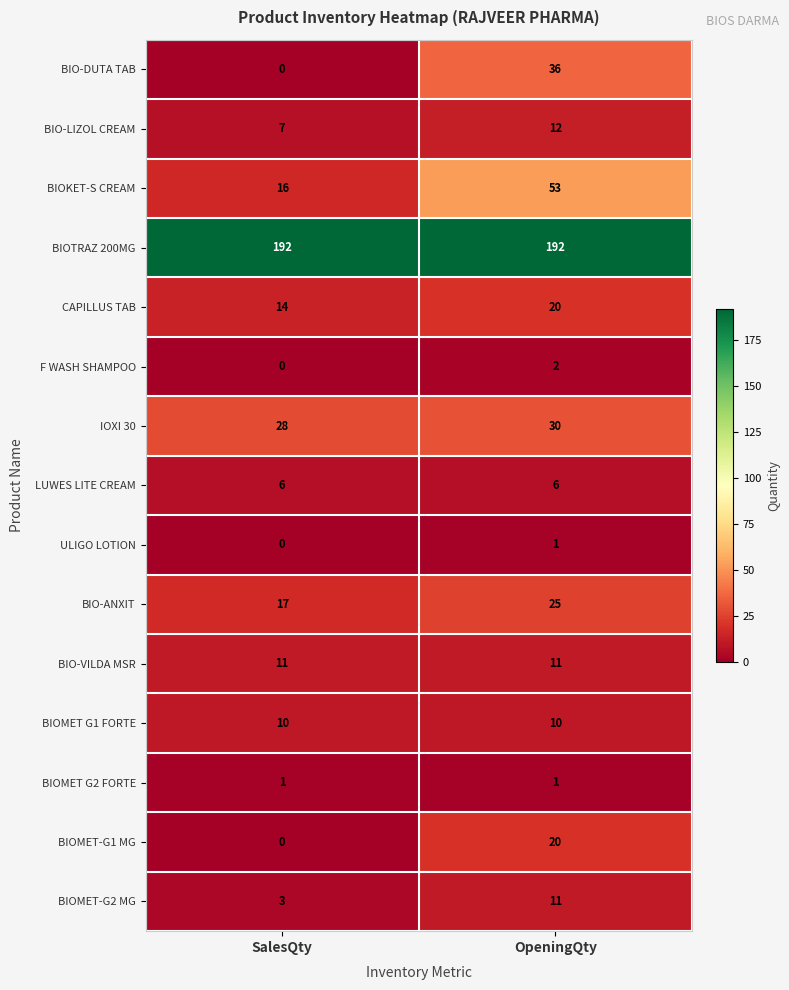

Is it true that IOXI 30 equals 38 at SalesQty?

False